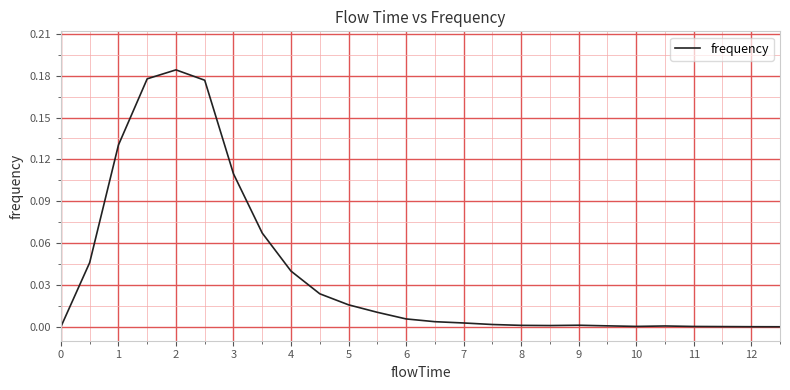

How many points are higher than both their immediate neighbors (excluding endpoints)?

3